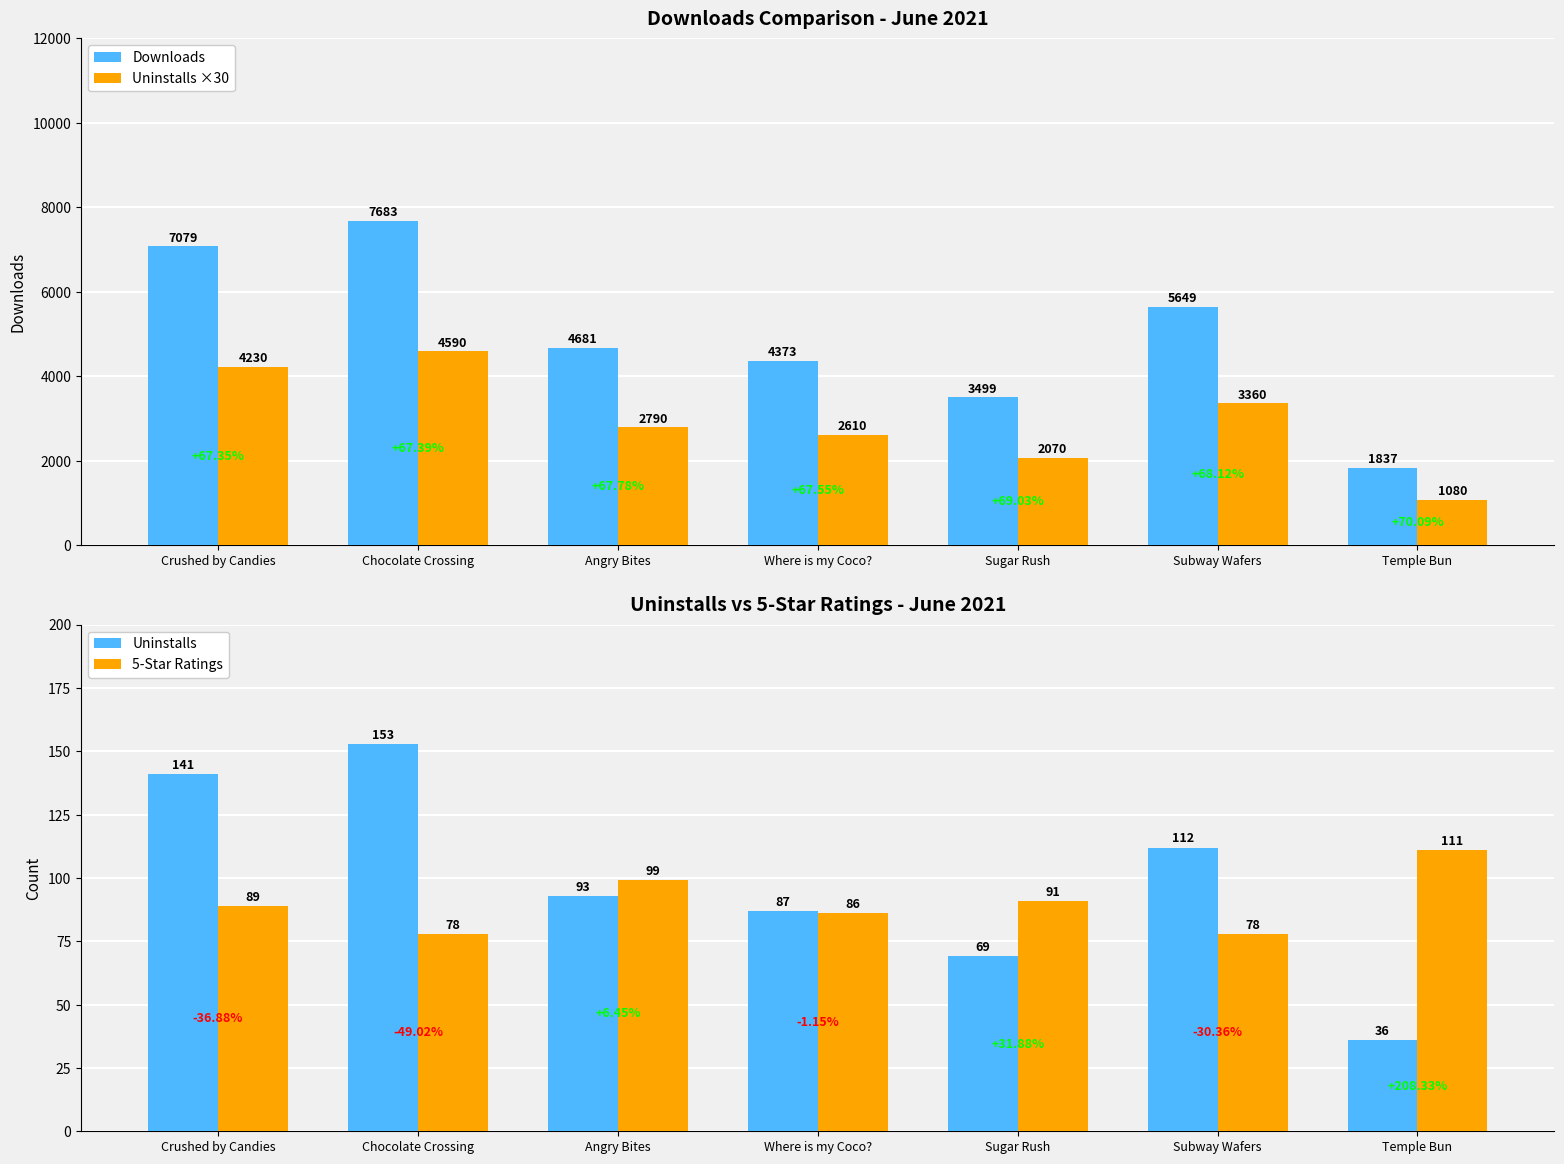

List the labels in order of Downloads value, largest first.

Chocolate Crossing, Crushed by Candies, Subway Wafers, Angry Bites, Where is my Coco?, Sugar Rush, Temple Bun